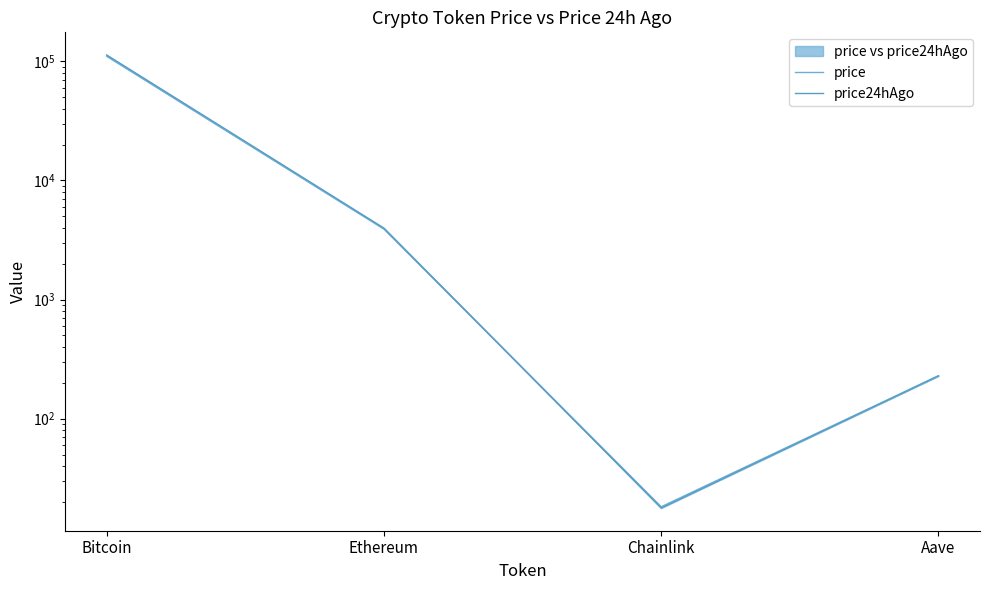

Is it true that price equals 110506.0 at Bitcoin?

True